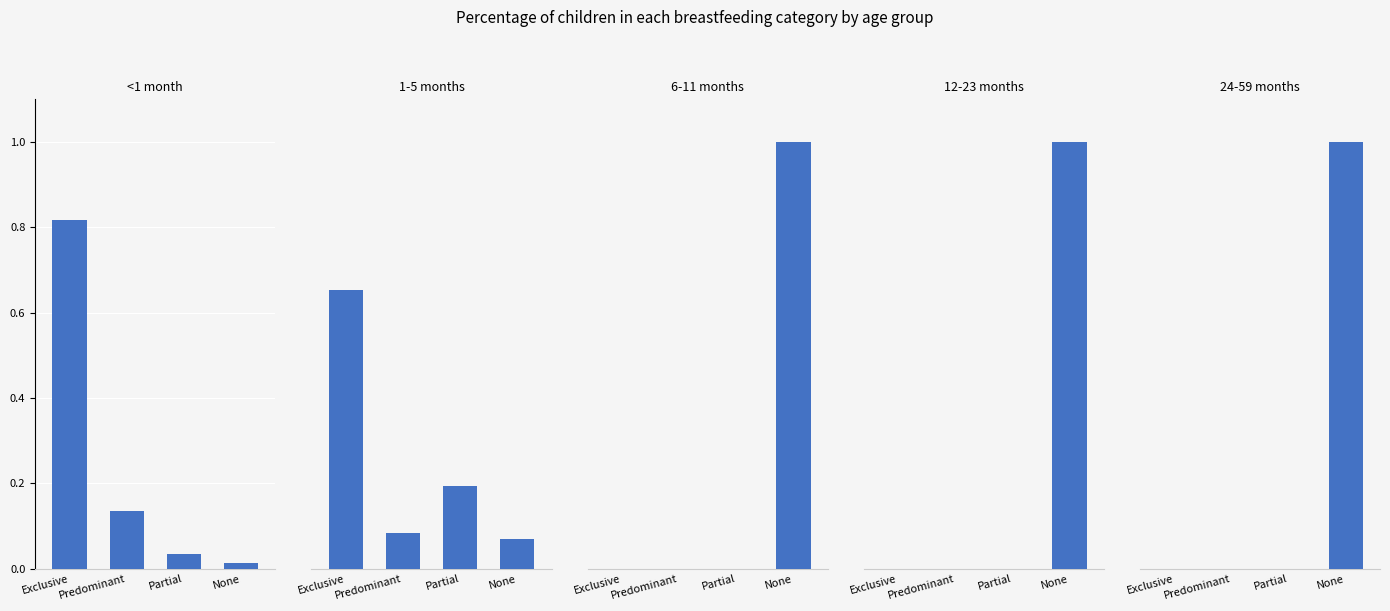

Reading right to left, transcribe all the data shown in this chart.

<1 month: 0.0	0.0	0.1	0.8
1-5 months: 0.1	0.2	0.1	0.7
6-11 months: 1.0	0.0	0.0	0.0
12-23 months: 1.0	0.0	0.0	0.0
24-59 months: 1.0	0.0	0.0	0.0